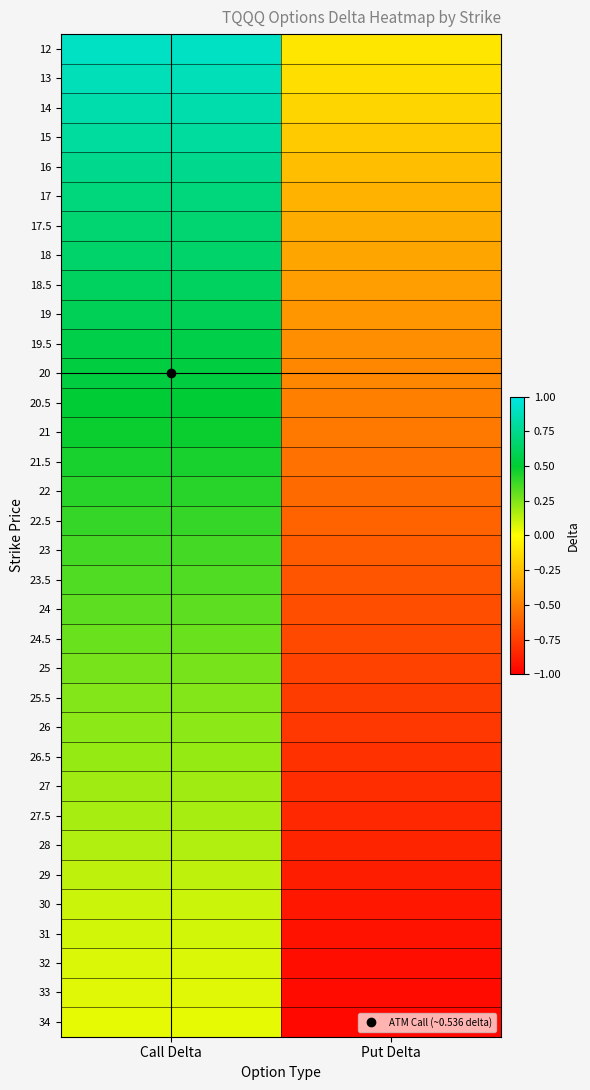

Rank the series by their maximum value, from highest to lowest.

12, 13, 14, 15, 16, 17, 17.5, 18, 18.5, 19, 19.5, 20, 20.5, 21, 21.5, 22, 22.5, 23, 23.5, 24, 24.5, 25, 25.5, 26, 26.5, 27, 27.5, 28, 29, 30, 31, 32, 33, 34